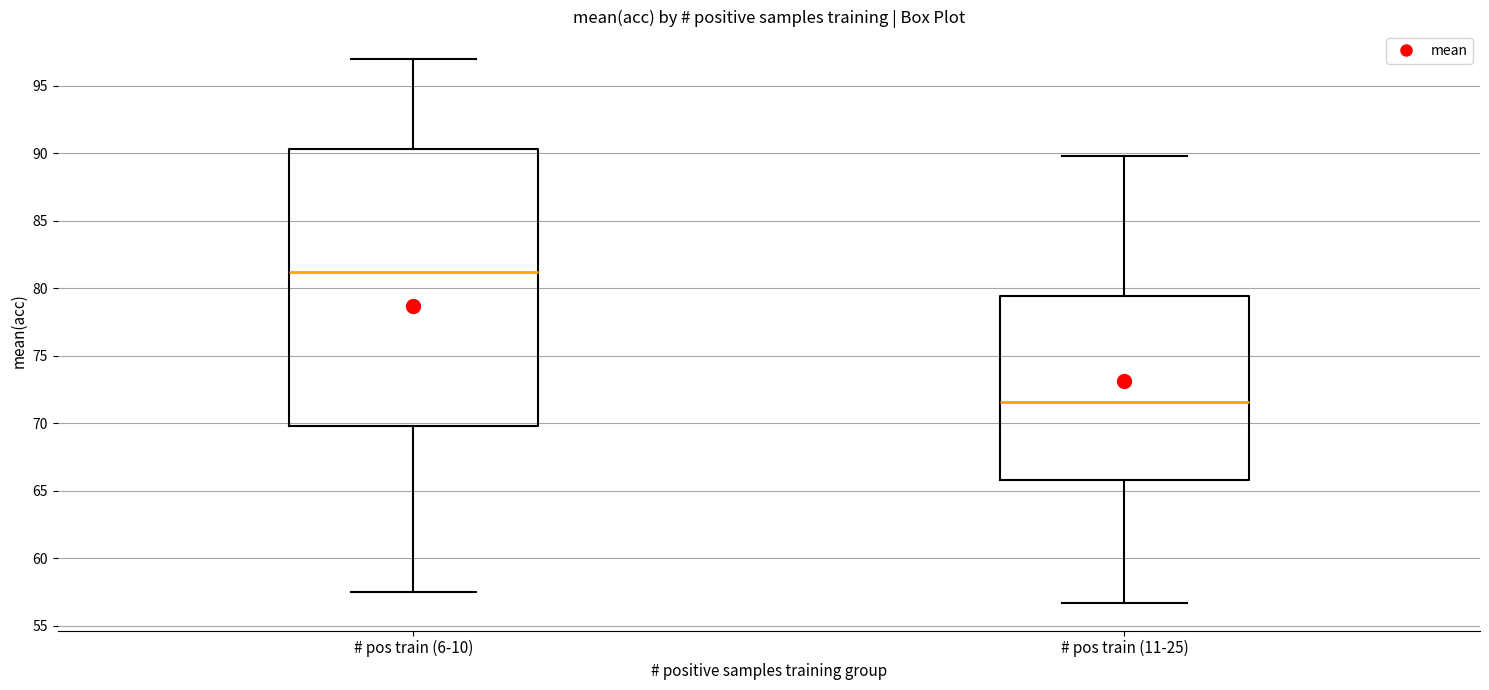

Which box is the tallest, from its lower edge to its upper edge?

# pos train (6-10)